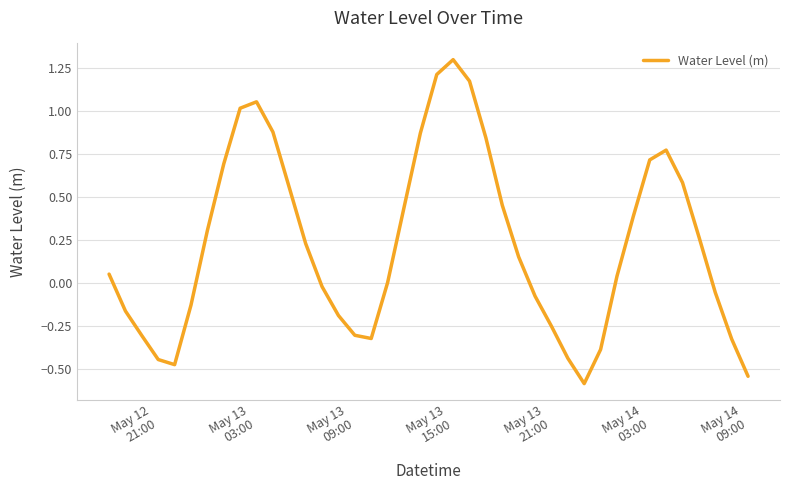

What is the smallest value displayed?

-0.6